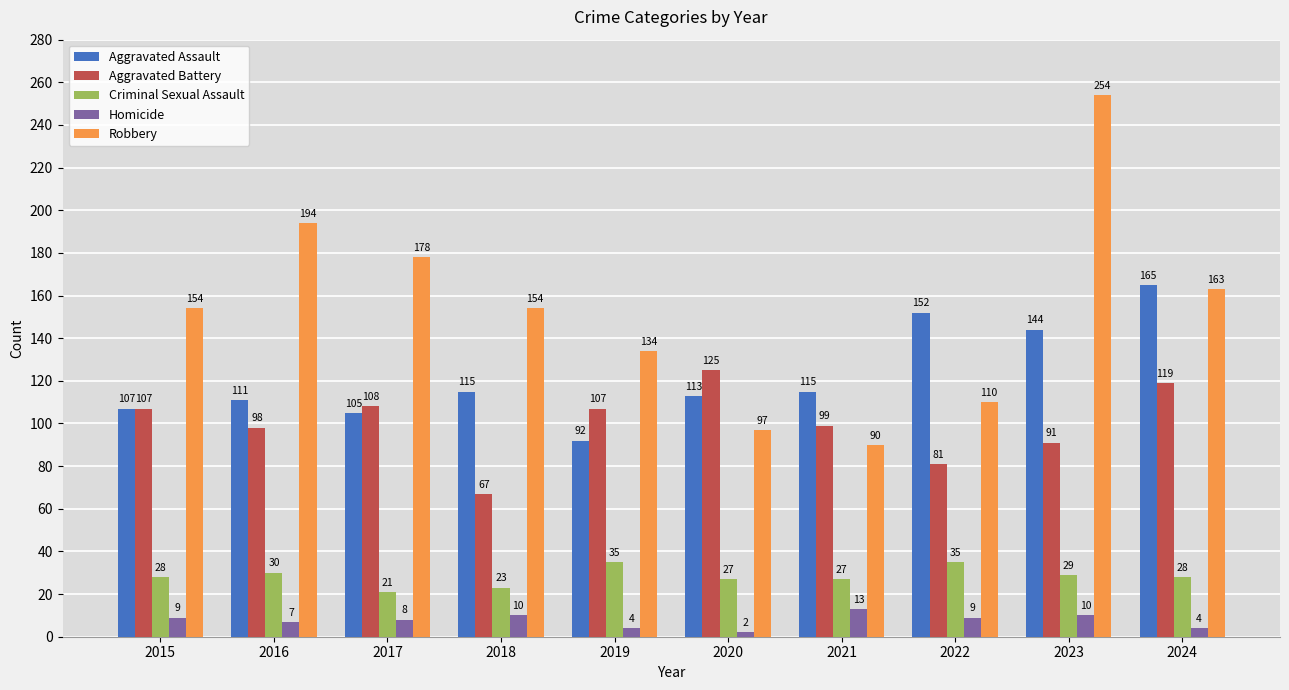

Which label corresponds to the smallest value in the chart?

2020